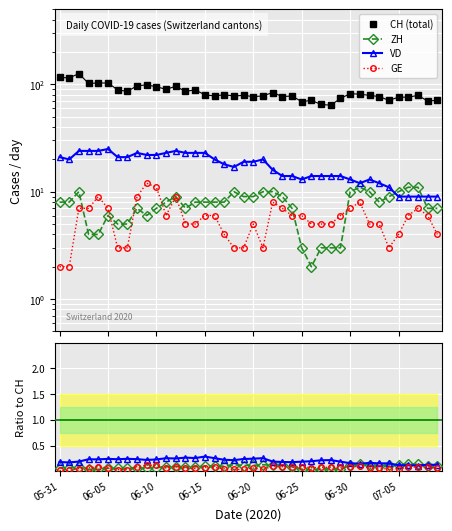

Is it true that VD equals 14 at 2020-06-27?

True